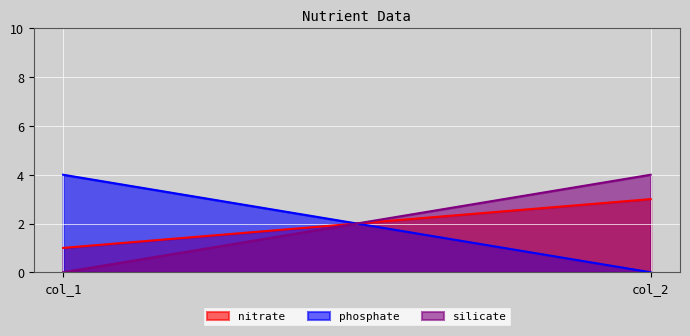

Read the silicate value at col_2.

4